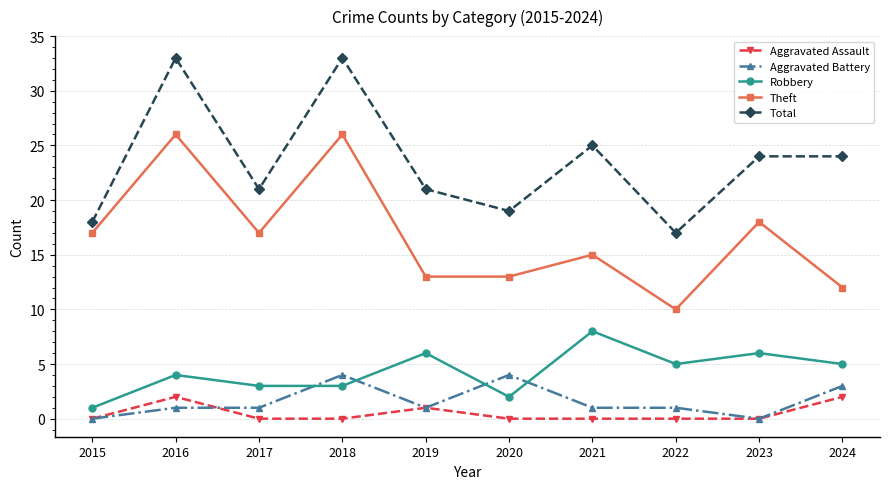

True or false: Robbery and Aggravated Battery intersect in this chart.

True